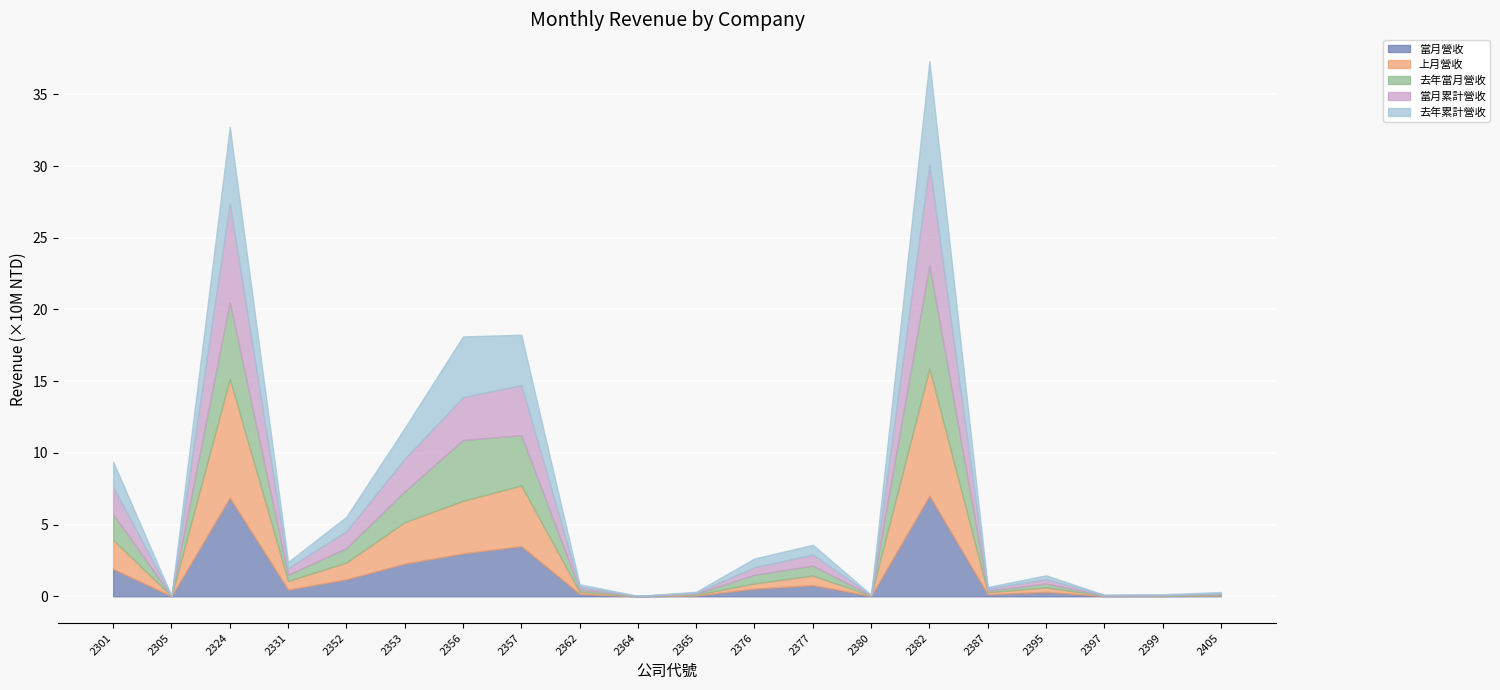

What is the average value of the 去年累計營收 series?

13878199